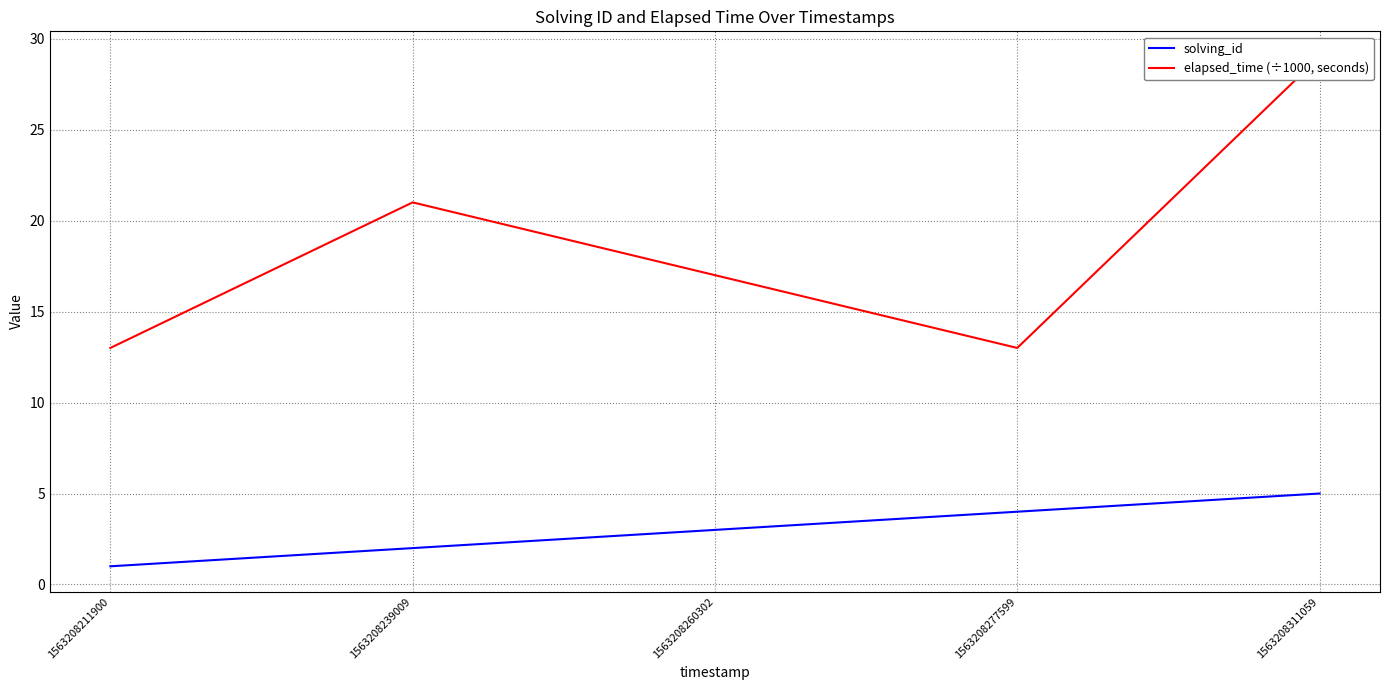

How many lines are shown in the chart?

2